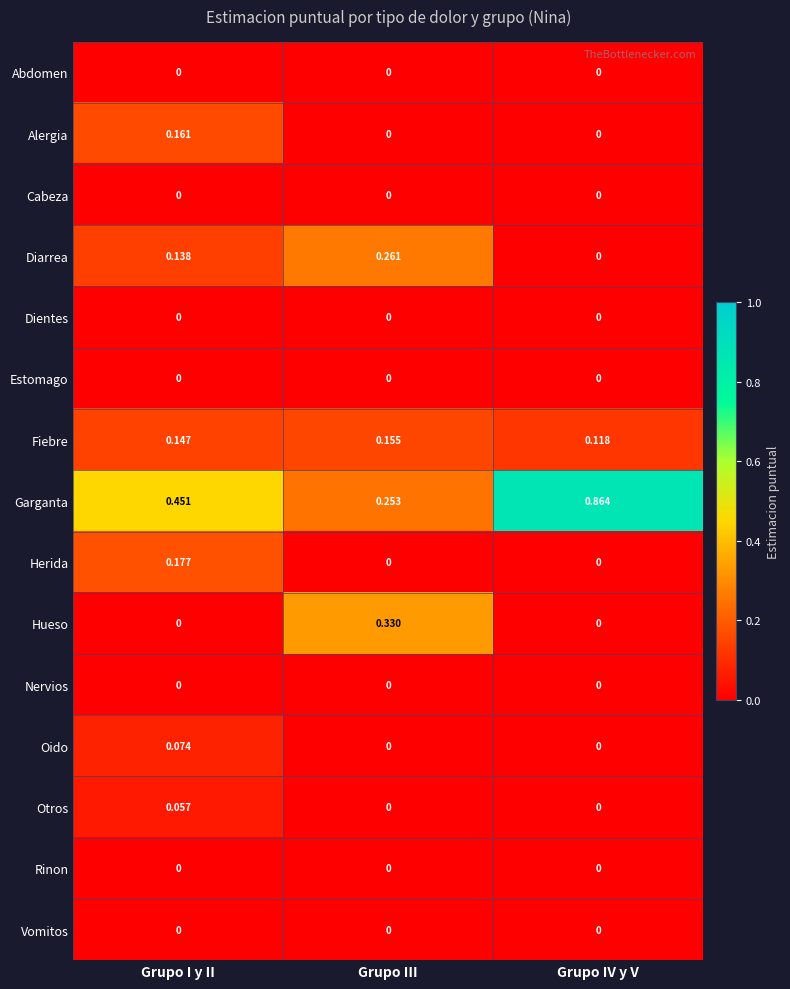

Which category has the lowest value in the Fiebre series?

Grupo IV y V